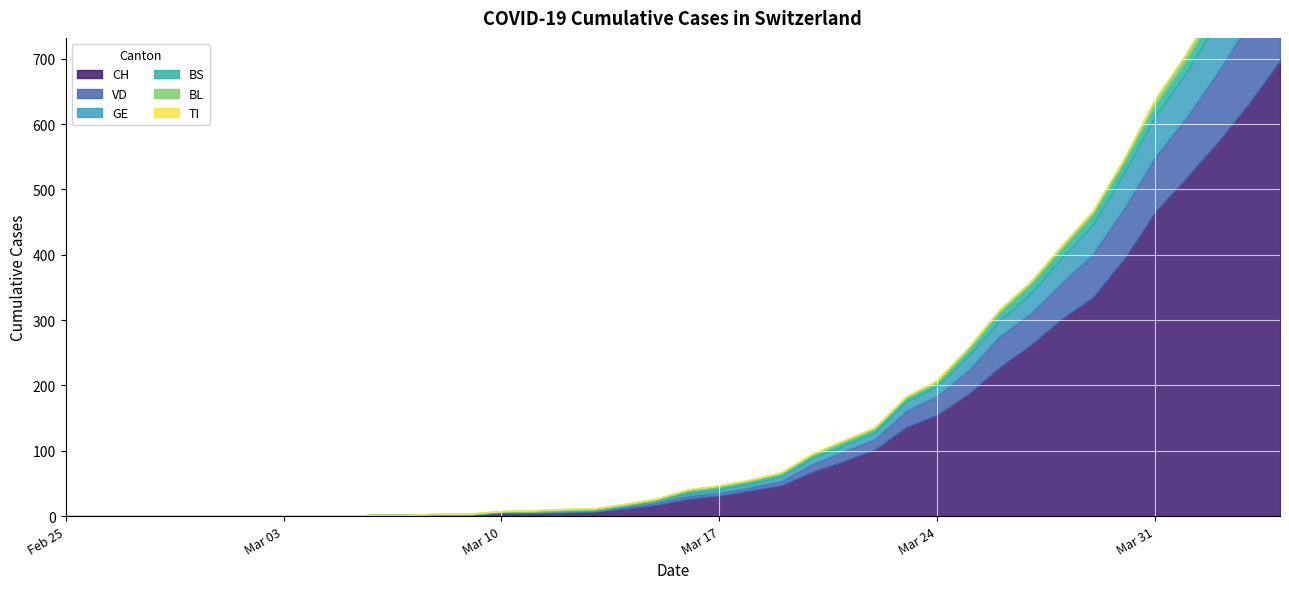

What is the label of the 24th point from the right?

2020-03-12